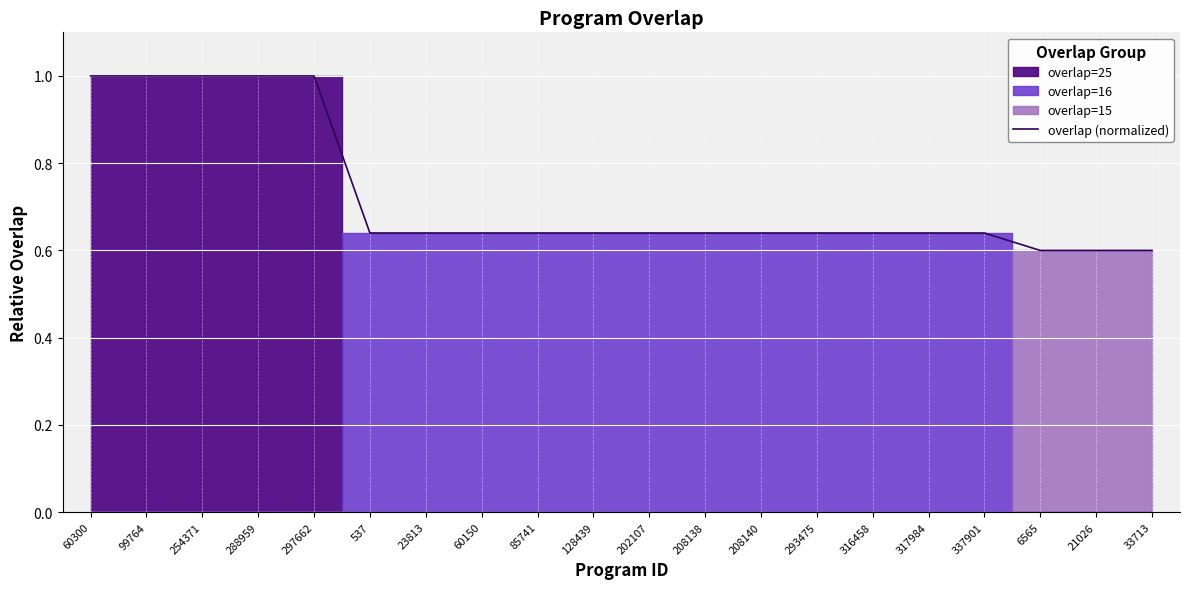

What is the difference between the maximum and minimum values?

0.4